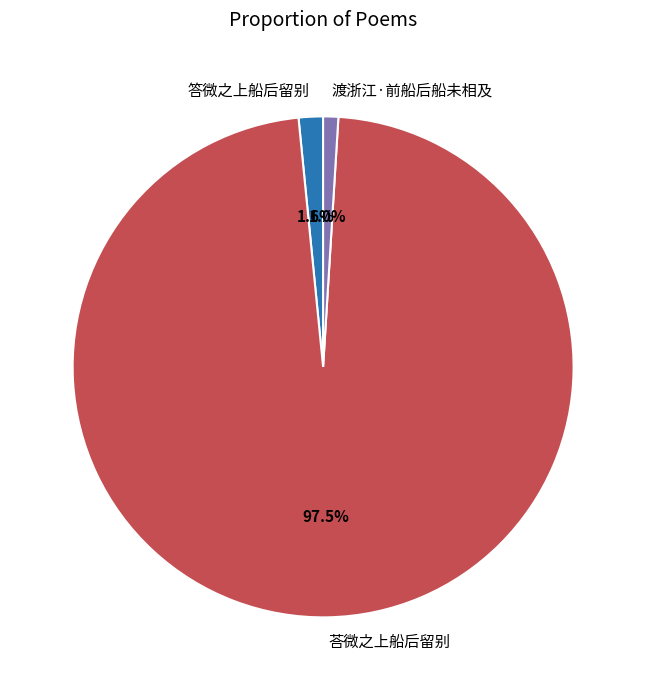

Rank the categories by value from highest to lowest.

荅微之上船后留别, 答微之上船后留别, 渡浙江·前船后船未相及